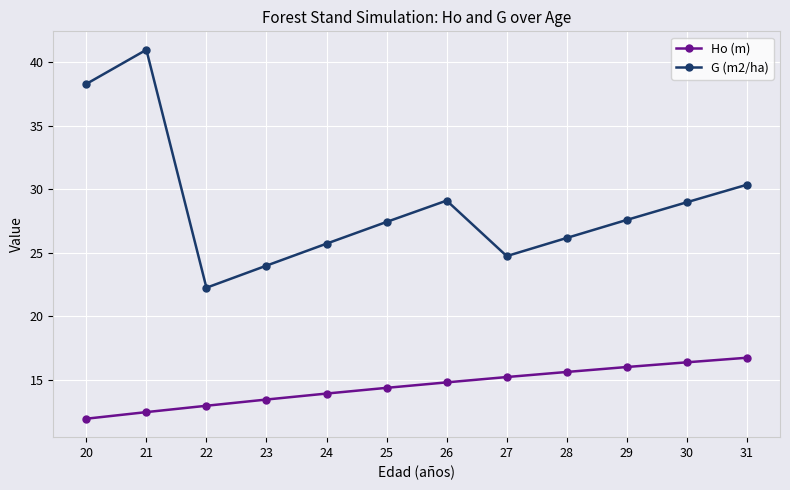

Which series has the largest range (max minus min)?

G (m2/ha)